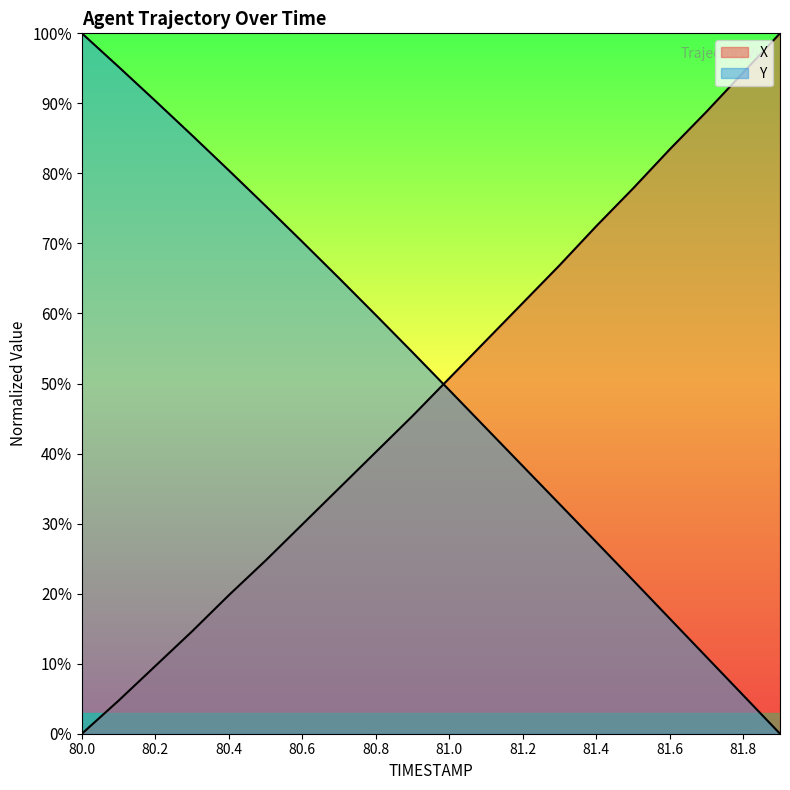

Which label corresponds to the largest value in the chart?

81.9